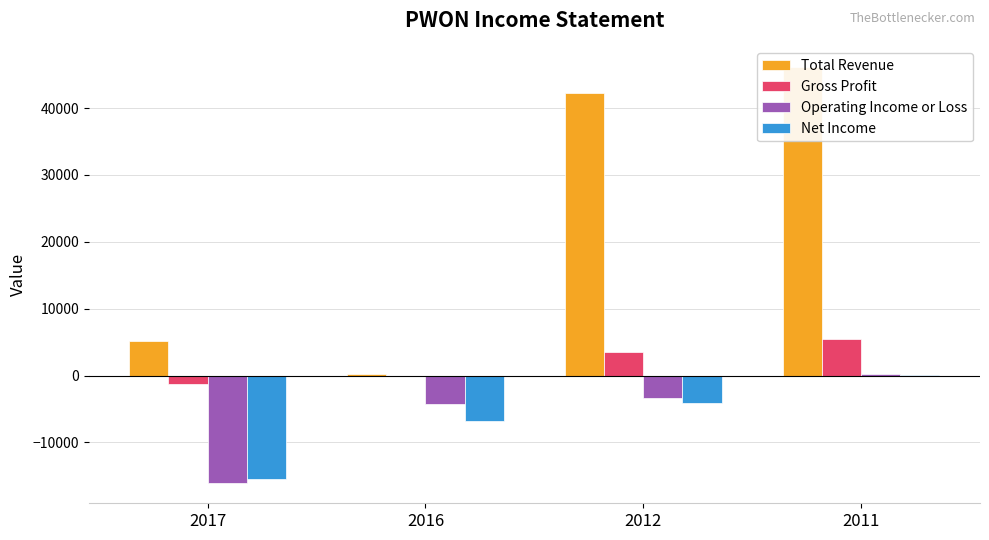

At which category is the sum across all series the highest?

2011